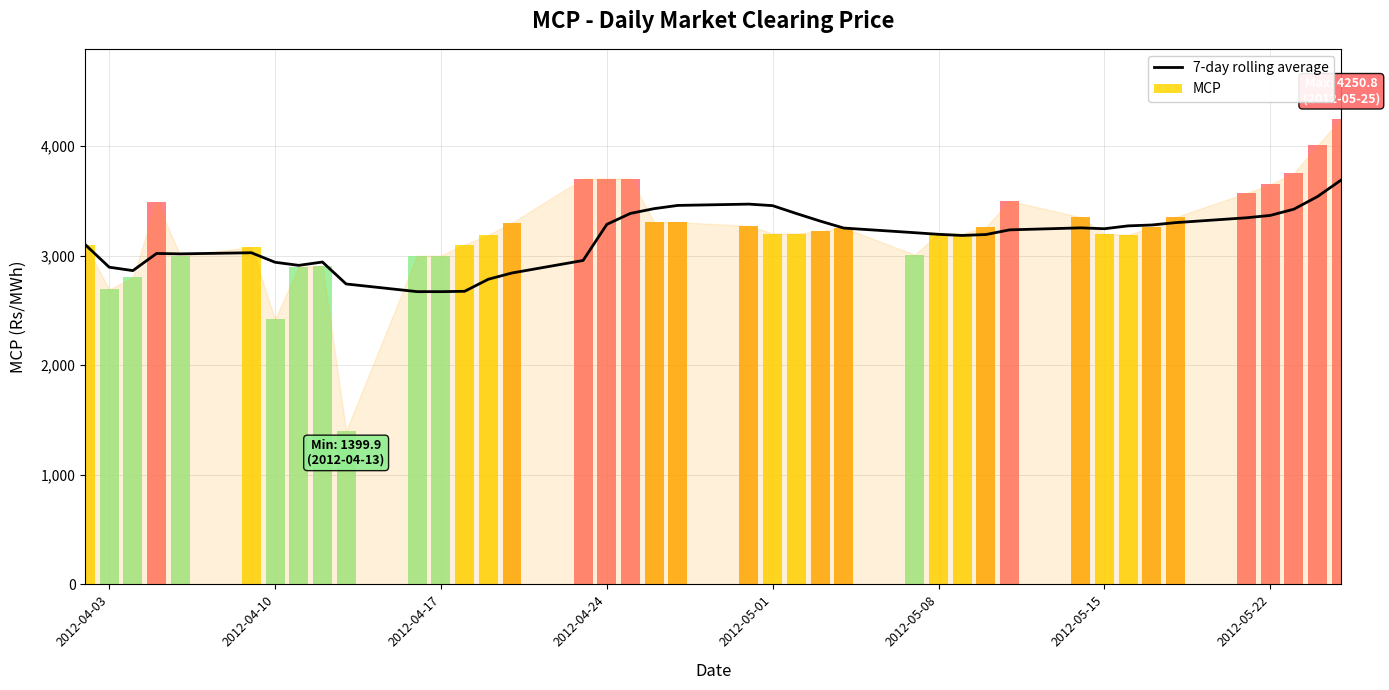

Does the chart contain stacked bars?

No